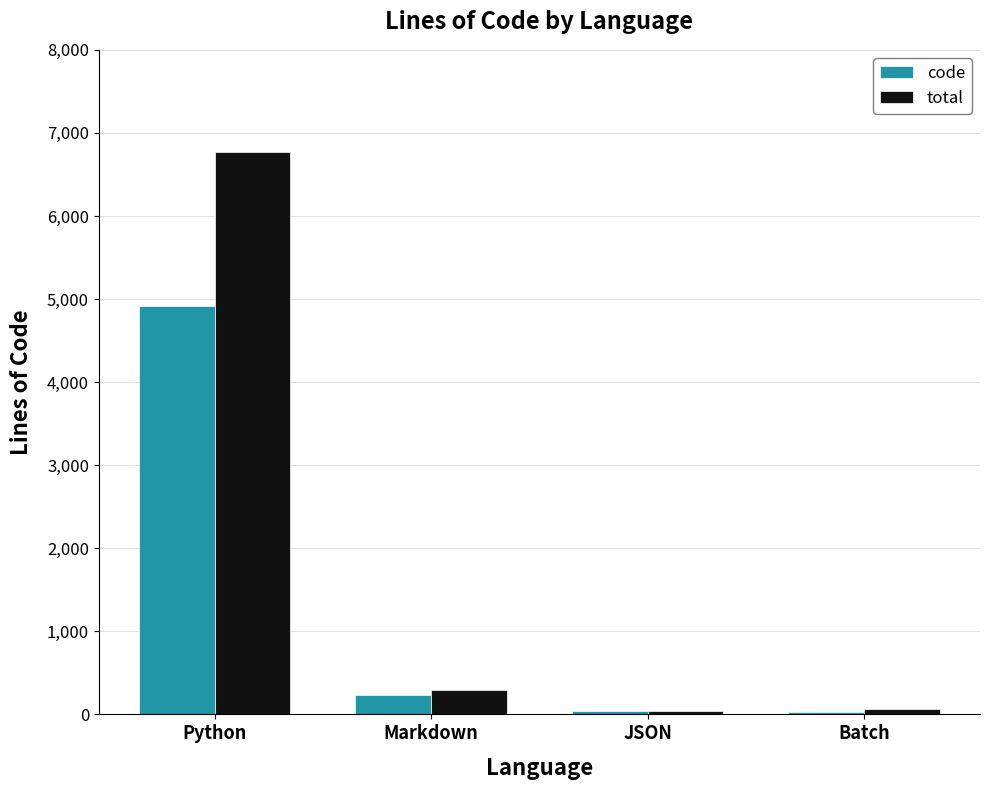

The total series shows 6775 at Python. True or false?

True